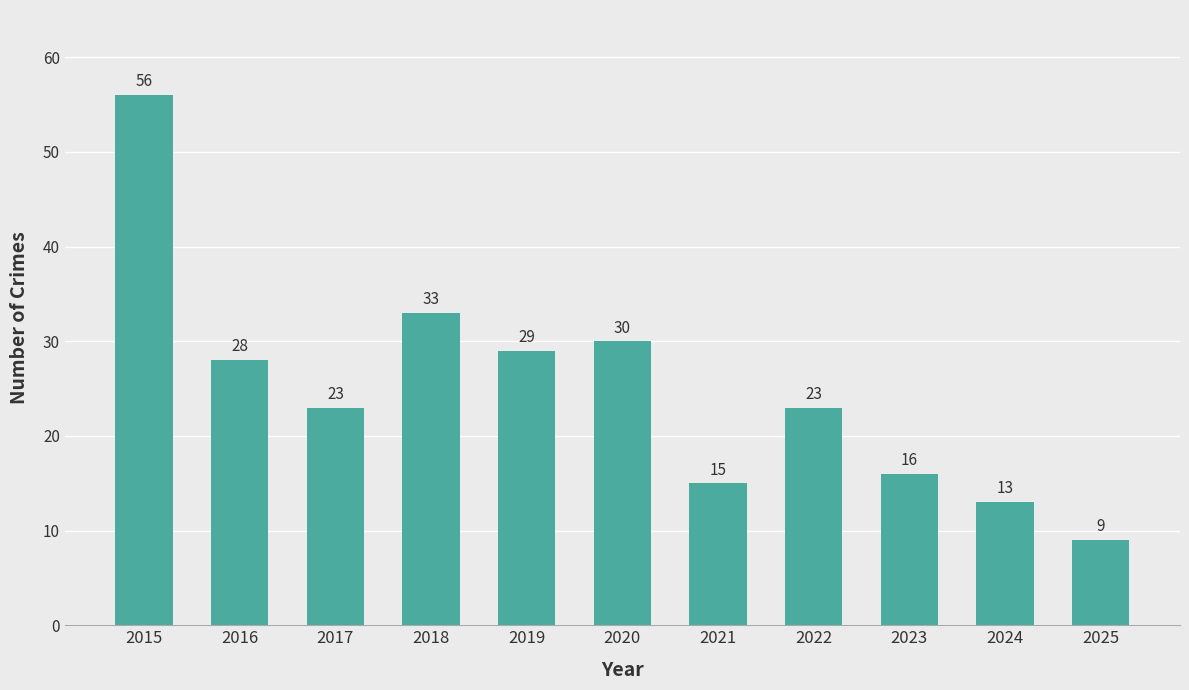

What is the value of the 10th bar from the left?

13